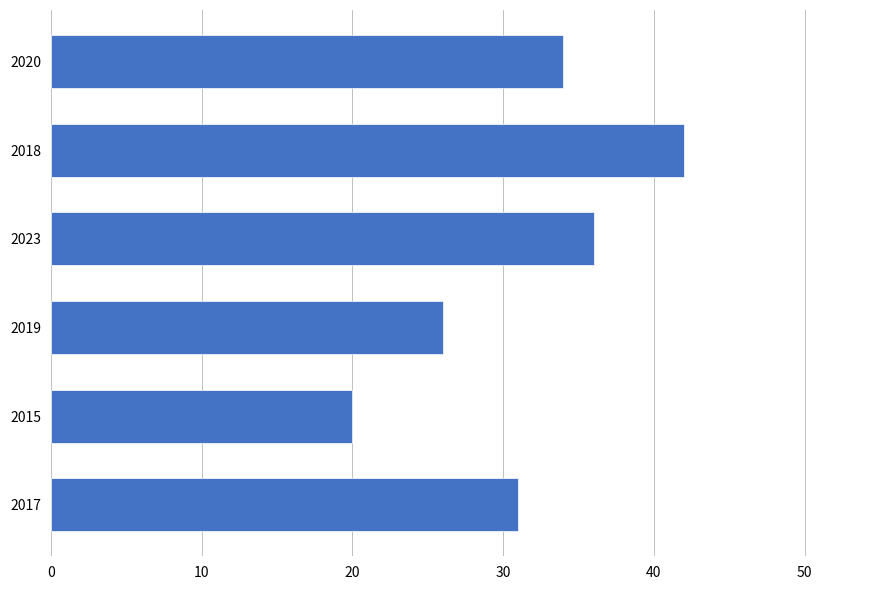

Are the bars grouped side by side (vs. stacked)?

No